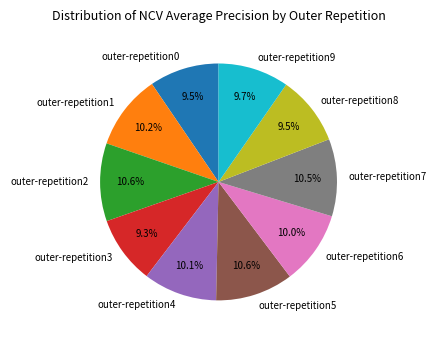

Is there any slice that represents more than half of the pie?

No